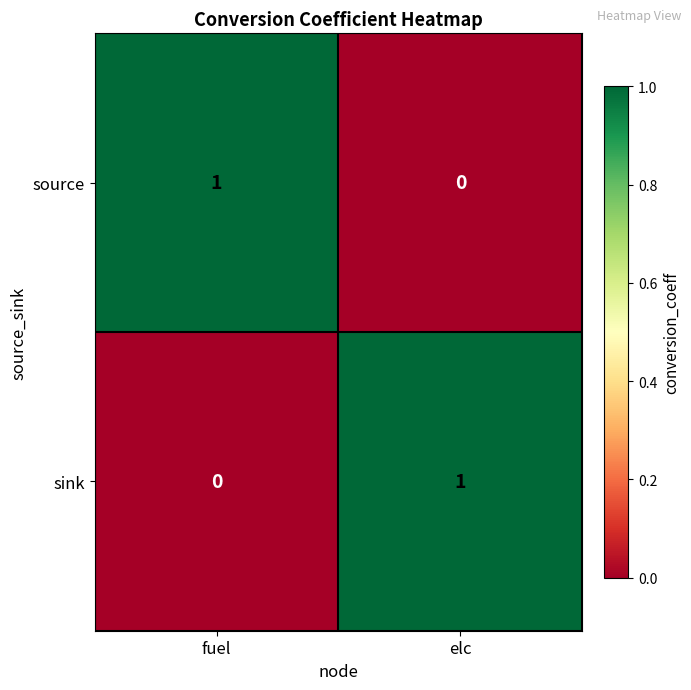

Is it true that source equals 1 at fuel?

True